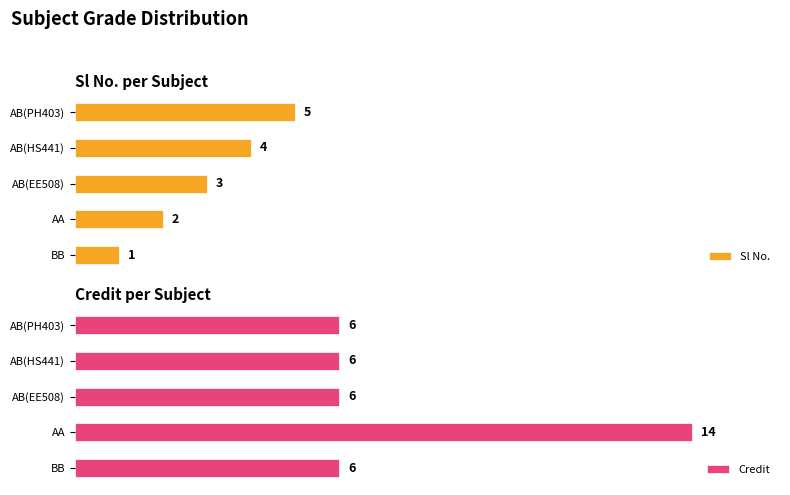

What is the sum of all Sl No. values?

15